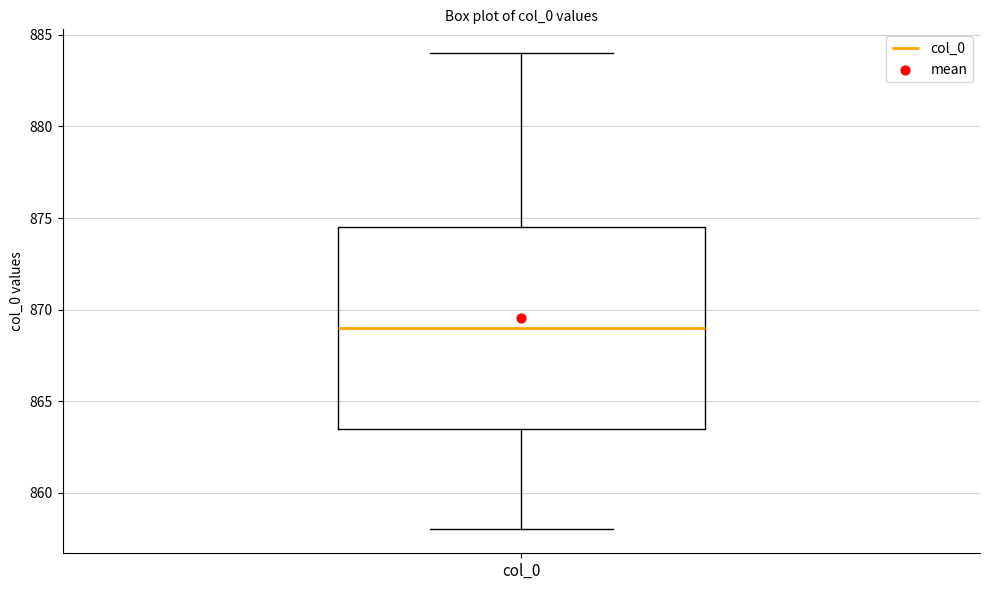

Read this box plot against the y-axis: the position of the median line, the range covered by the box, and the ends of both whiskers. The values are not printed on the chart, so give them approximately, as read against the axis.

median 869.0, box 863.5 to 874.5, whiskers 858.0 to 884.0